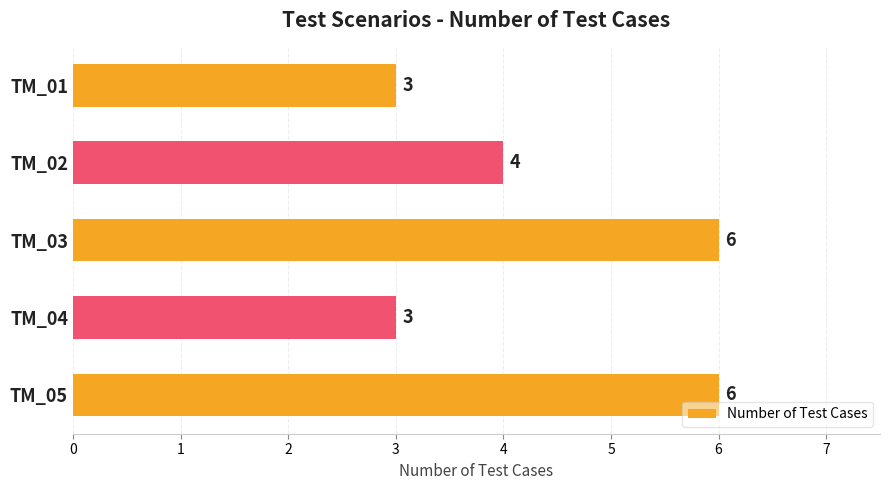

What is the maximum value shown in the chart?

6